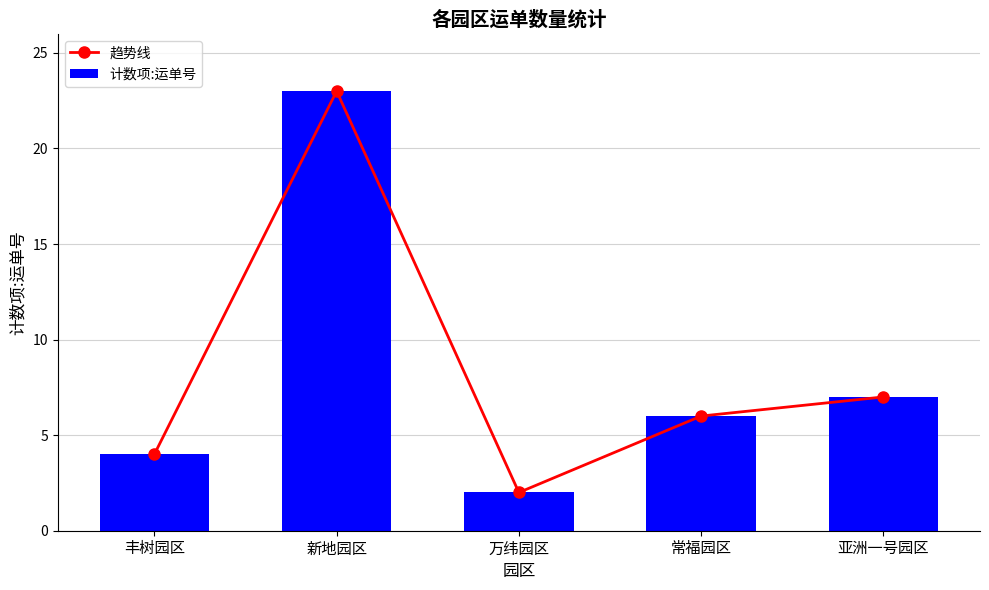

True or false: 趋势线 has a value of 23 at 新地园区.

True